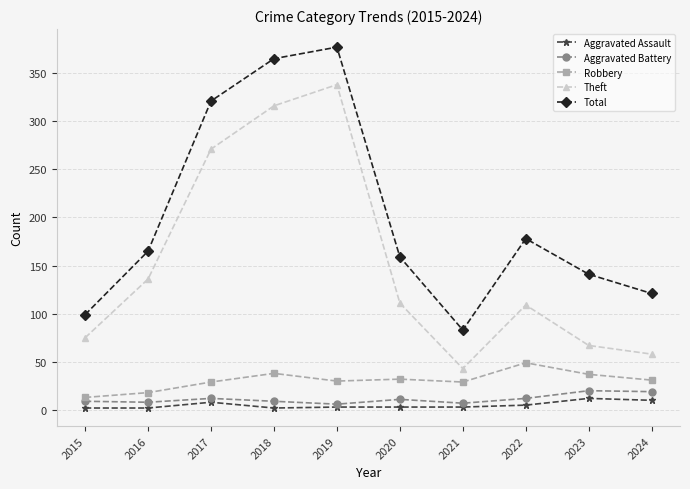

What is the lowest value of the Theft series?

43